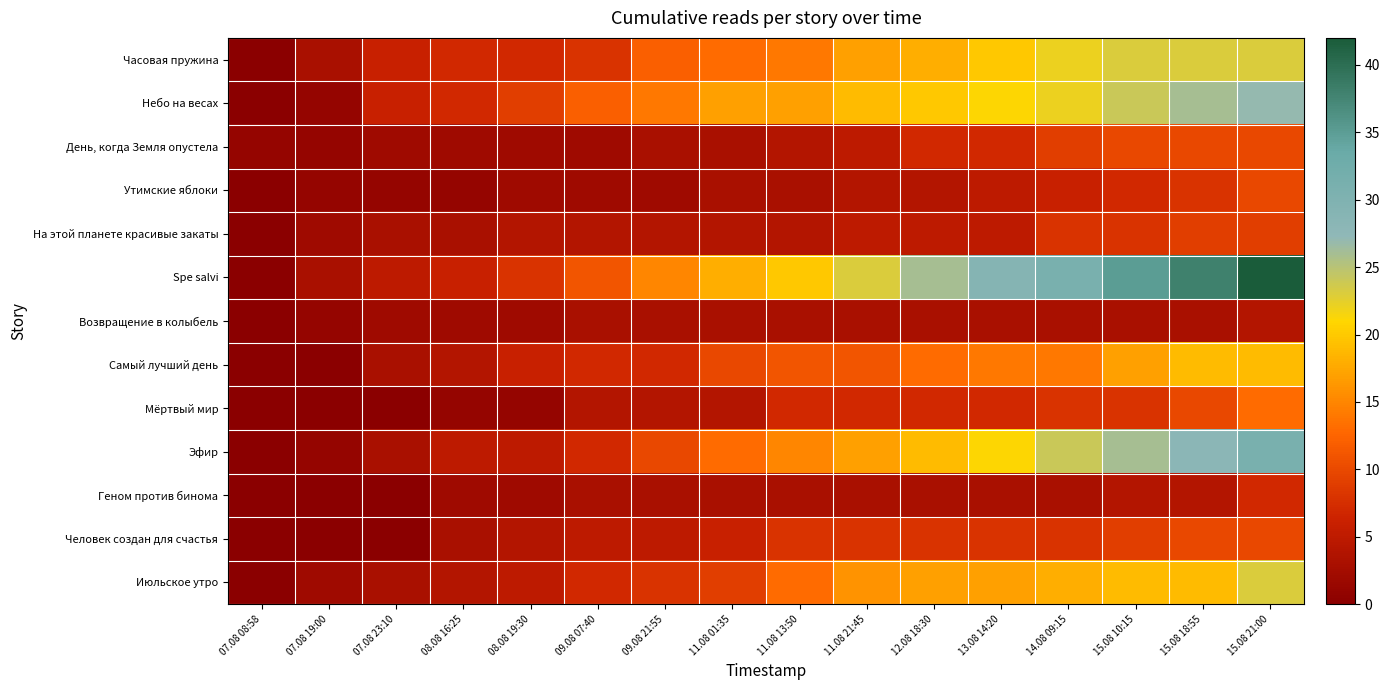

Rank the series at 07.08 19:00 from lowest to highest value.

Самый лучший день, Мёртвый мир, Геном против бинома, Человек создан для счастья, Небо на весах, День, когда Земля опустела, Утимские яблоки, Возвращение в колыбель, Эфир, На этой планете красивые закаты, Июльское утро, Часовая пружина, Spe salvi